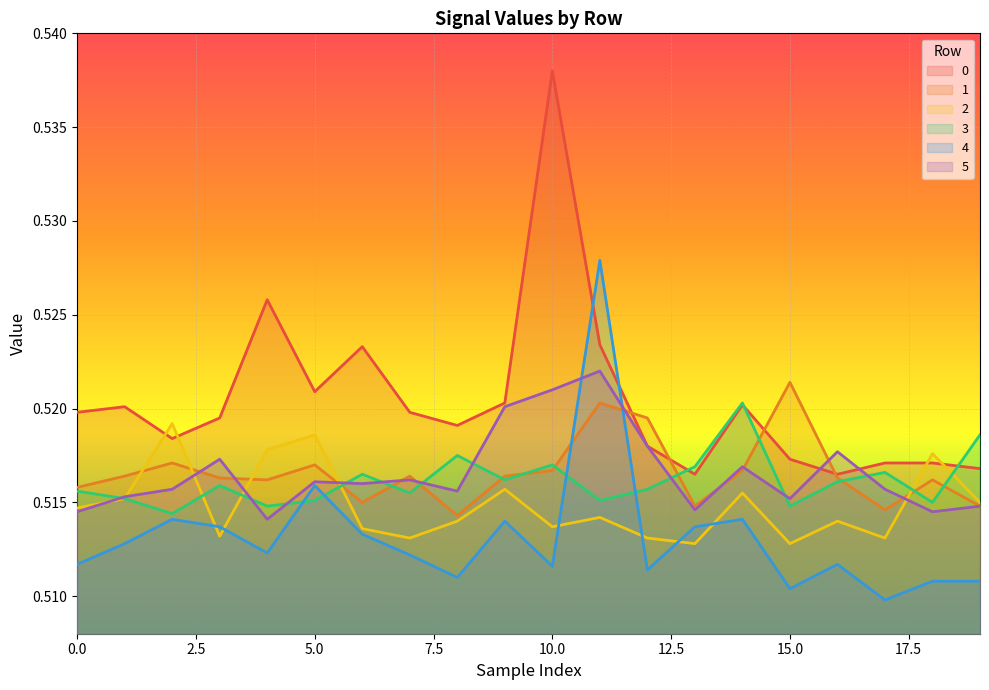

Which has a higher value, 12 or 6?

6